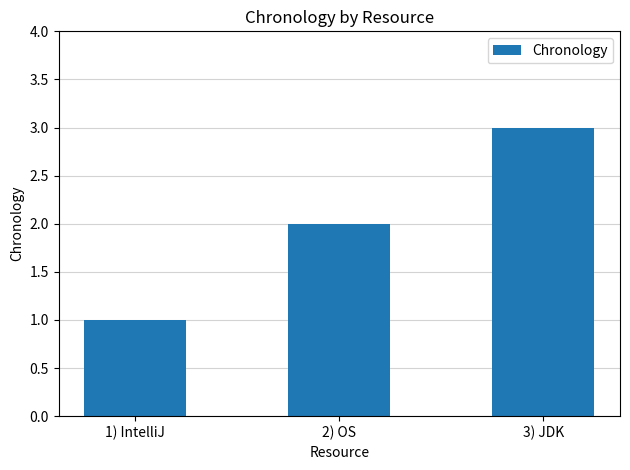

What is the change in value from 1) IntelliJ to 3) JDK?

+2